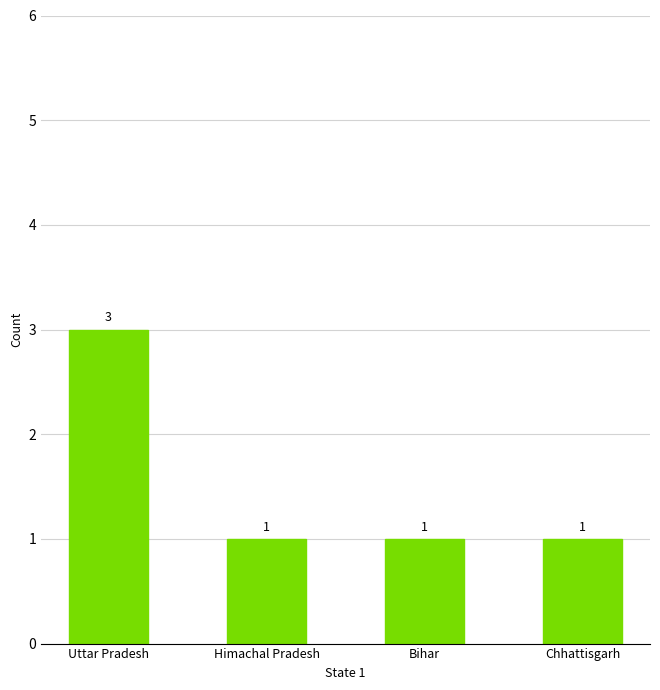

What is the difference between the values at Uttar Pradesh and Himachal Pradesh?

2